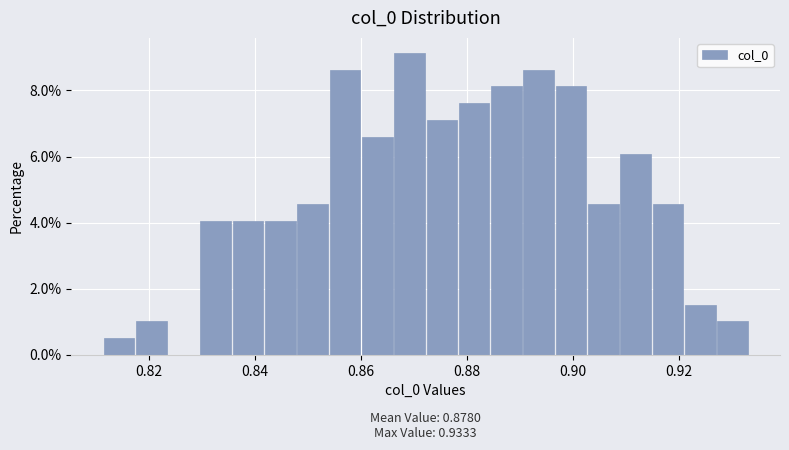

Around what value on the x-axis is the tallest bar? Give the approximate position of its centre, as read against the axis.

0.870